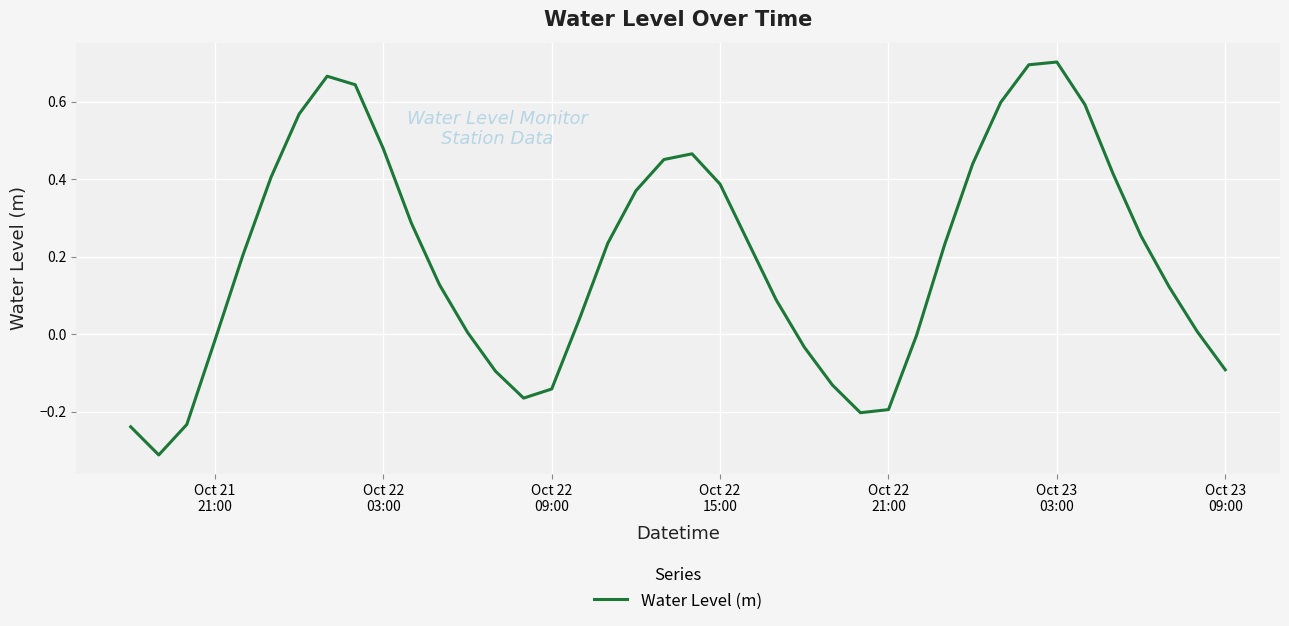

How many lines are shown in the chart?

1